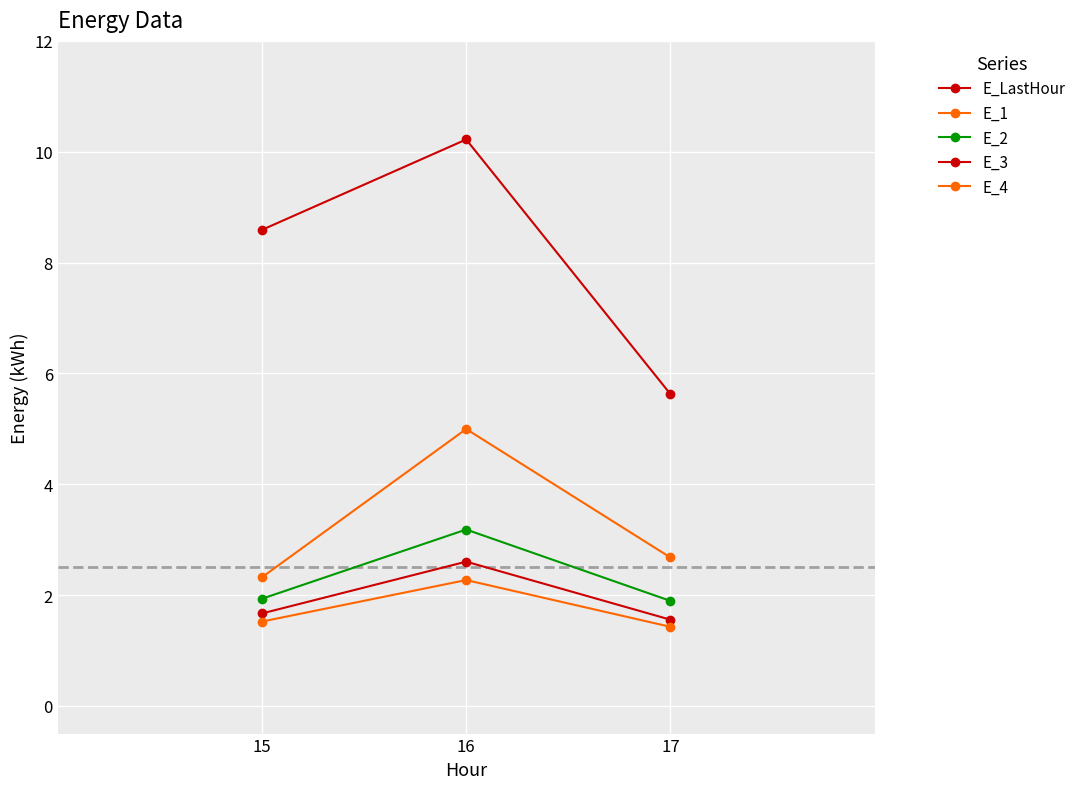

How many data points in E_LastHour are less than 8?

1